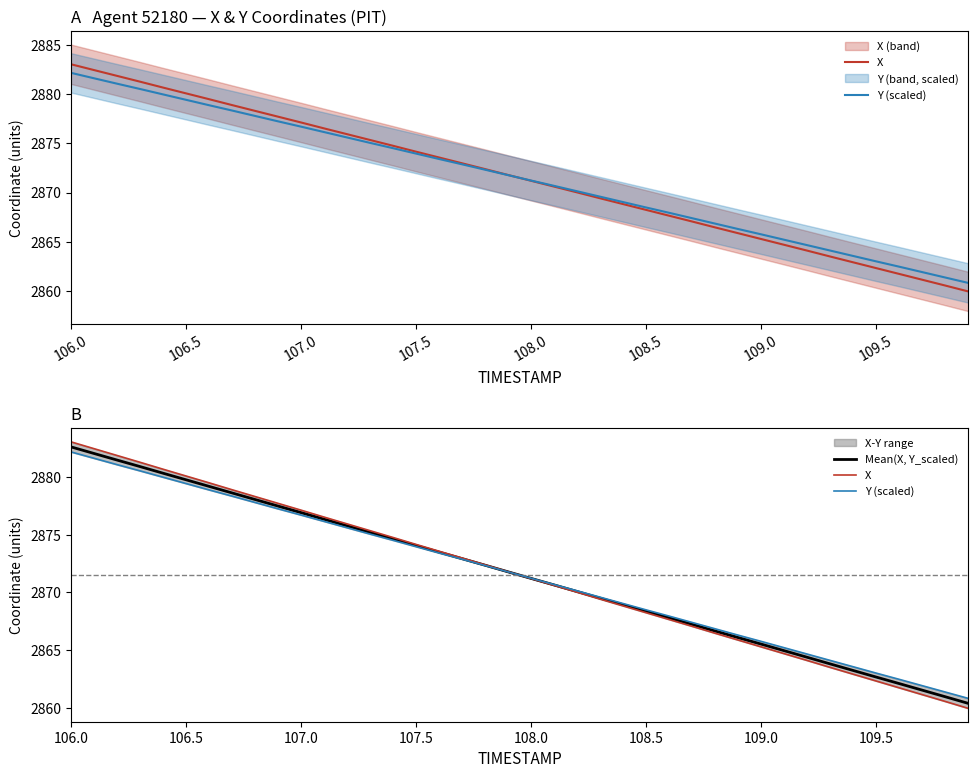

The Mean(X, Y_scaled) series shows 2865.5 at 109.0. True or false?

True